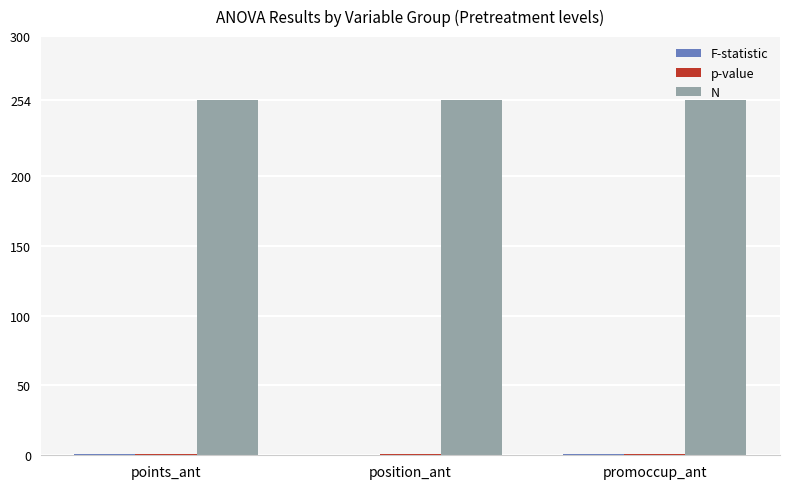

How many groups of bars are there?

3